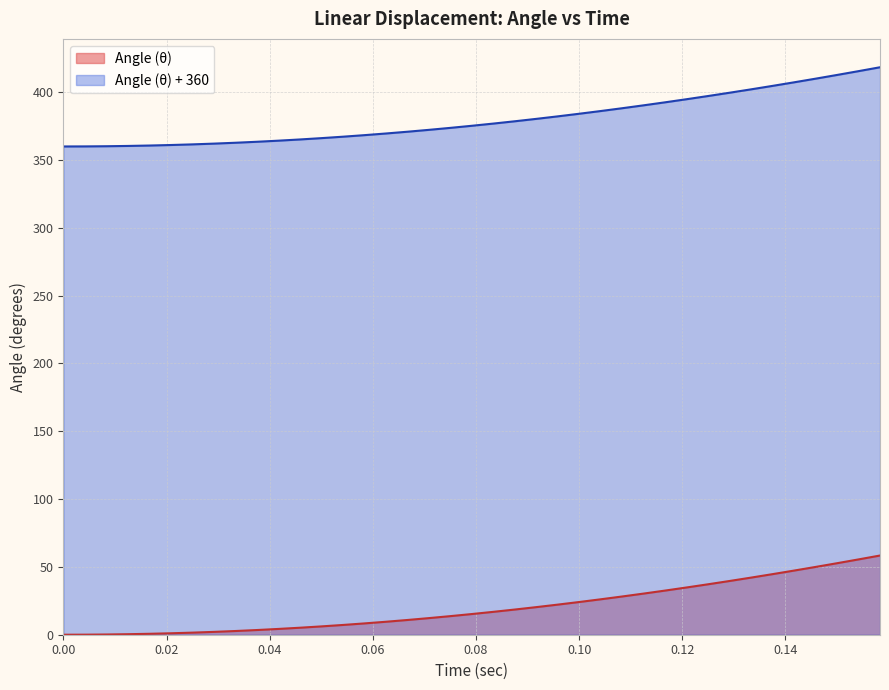

What is the difference between the maximum and minimum values in the Angle (θ) series?

58.4